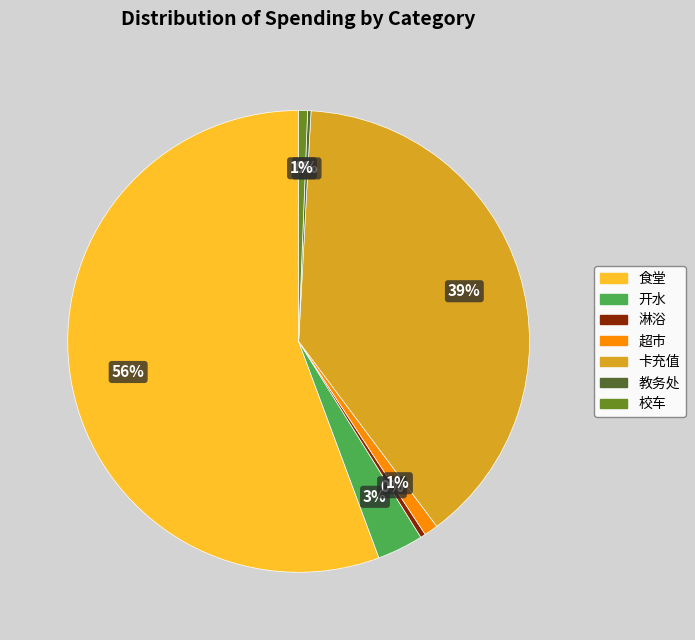

The 食堂 slice represents 56% of the pie. True or false?

True